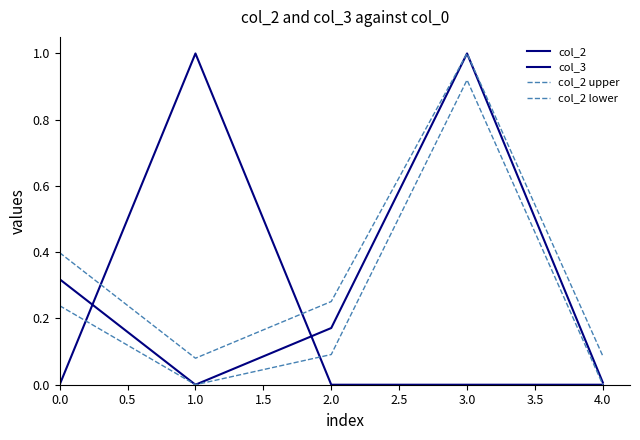

Does the chart have visible grid lines?

No